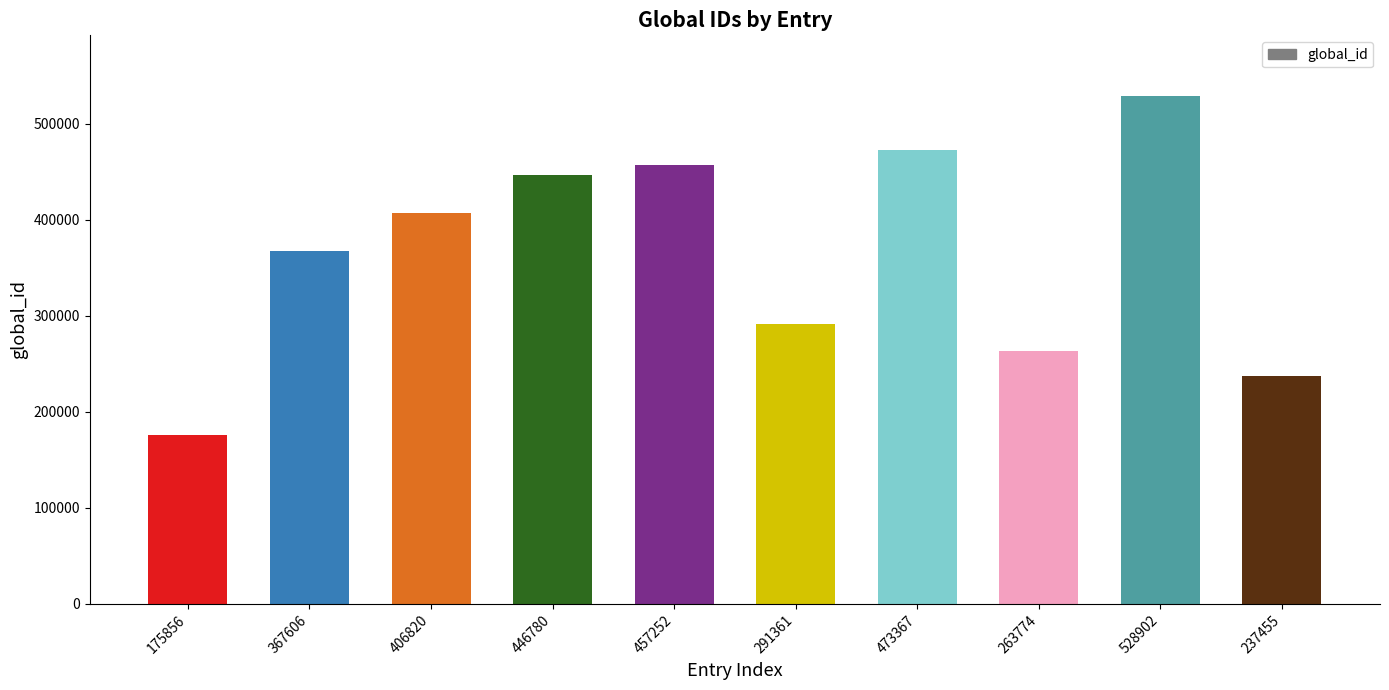

At which category does the chart reach its peak across all series?

528902